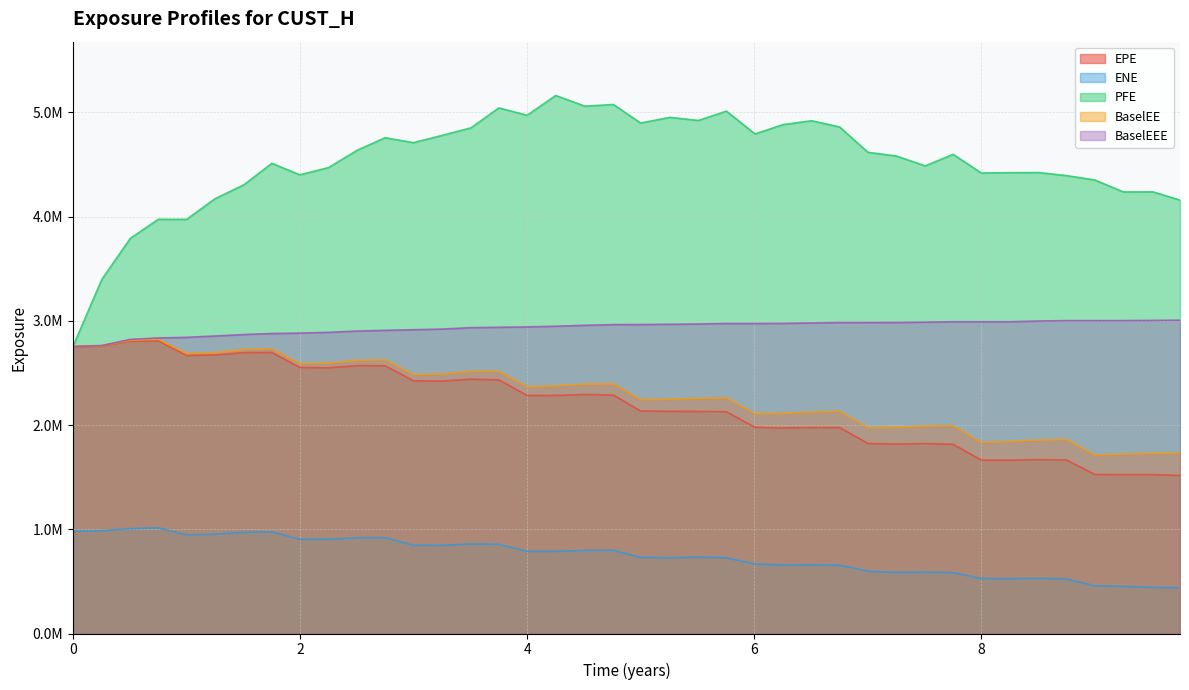

Which series has the widest spread of values?

PFE